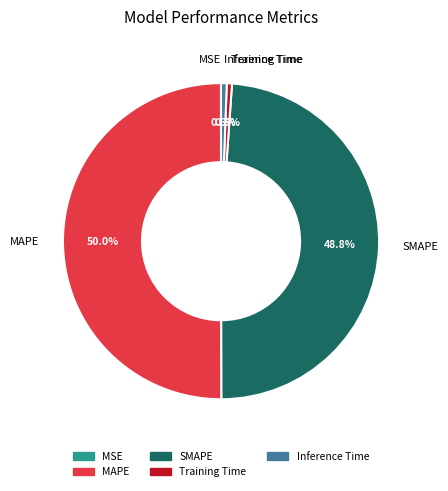

To the nearest percent, what is the combined percentage of MAPE and Training Time?

51%